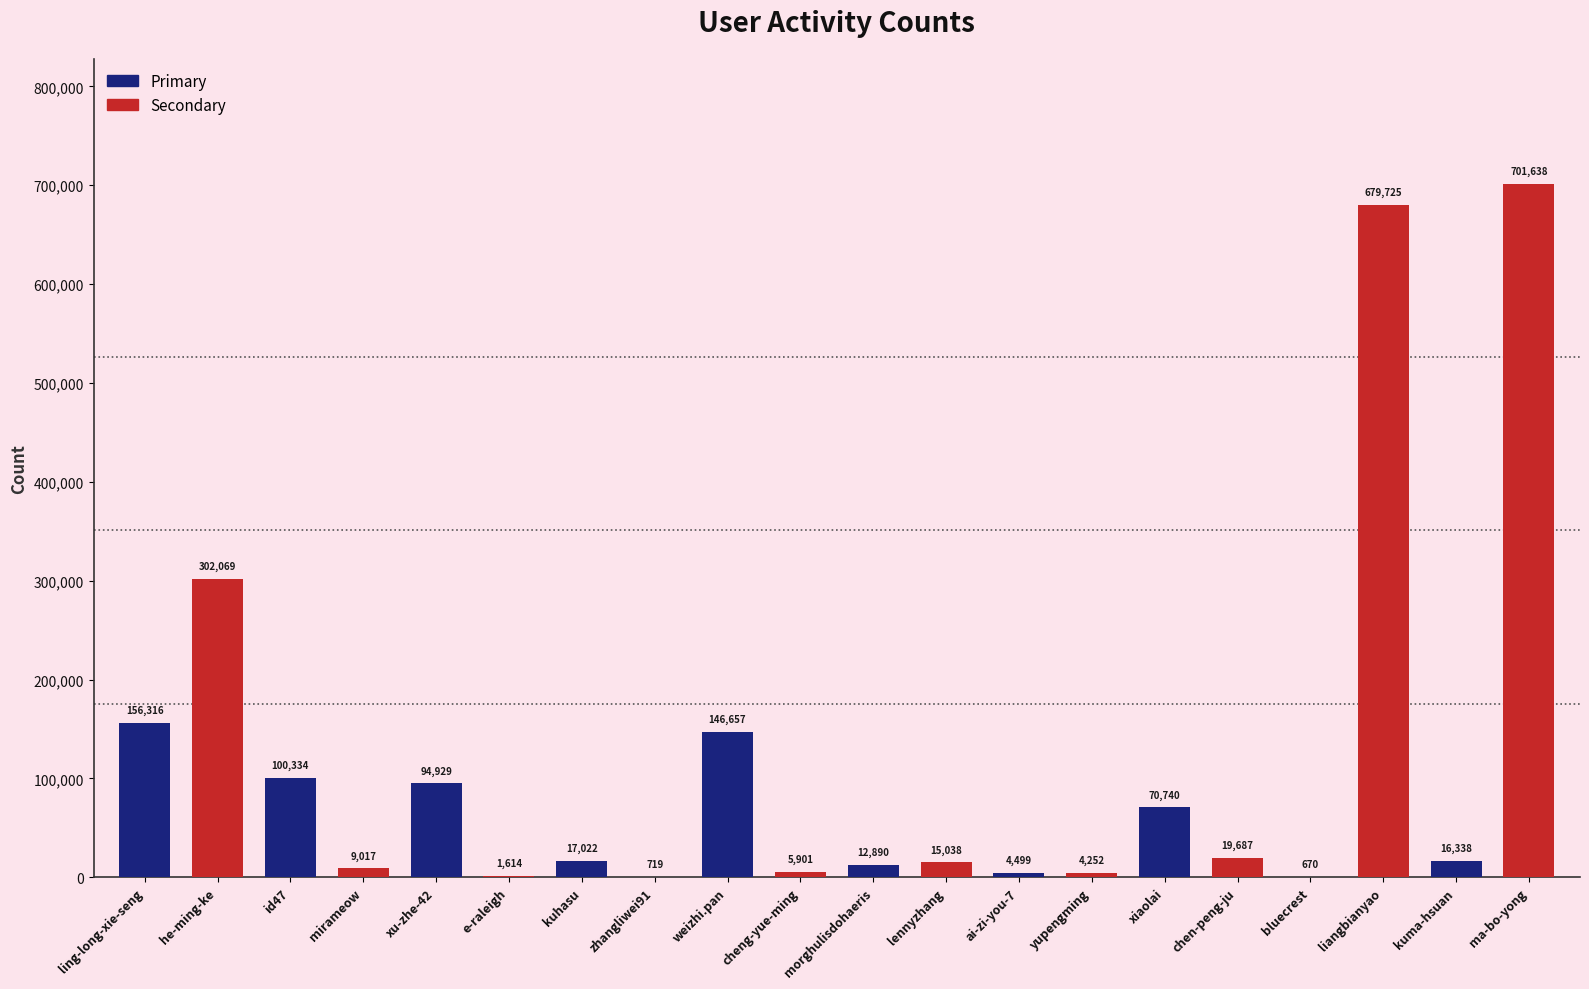

At which label is Secondary closest to 351178?

ling-long-xie-seng